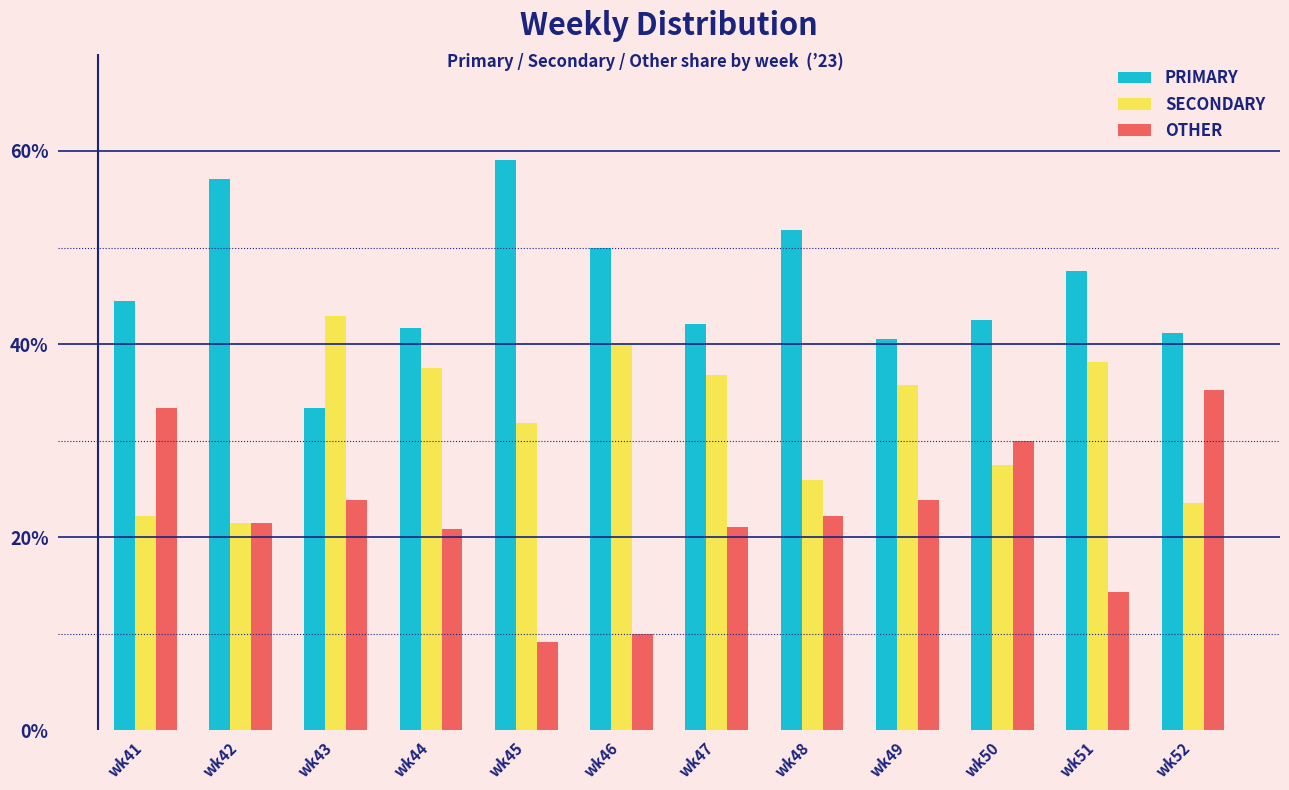

Rank the series by their average value, from lowest to highest.

OTHER, SECONDARY, PRIMARY